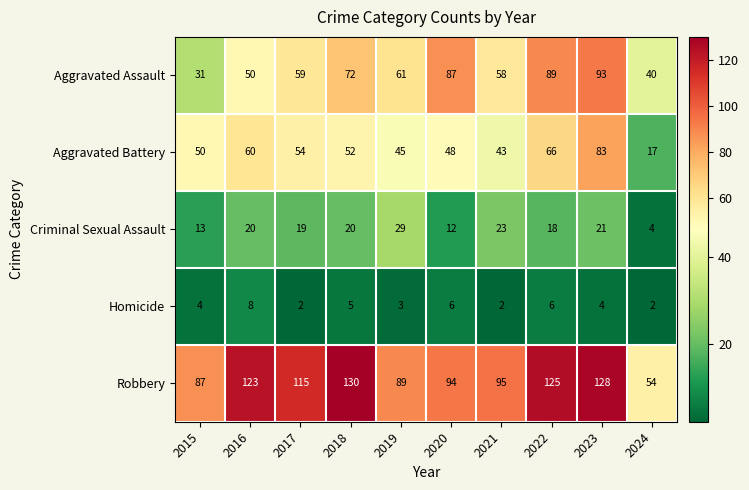

Which category has the highest value in the Criminal Sexual Assault series?

2019